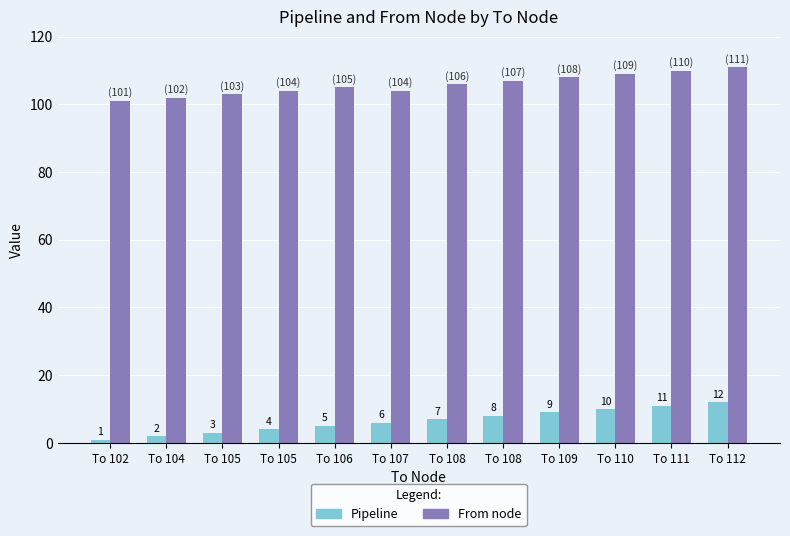

List the series in order of their overall mean, lowest first.

Pipeline, From node